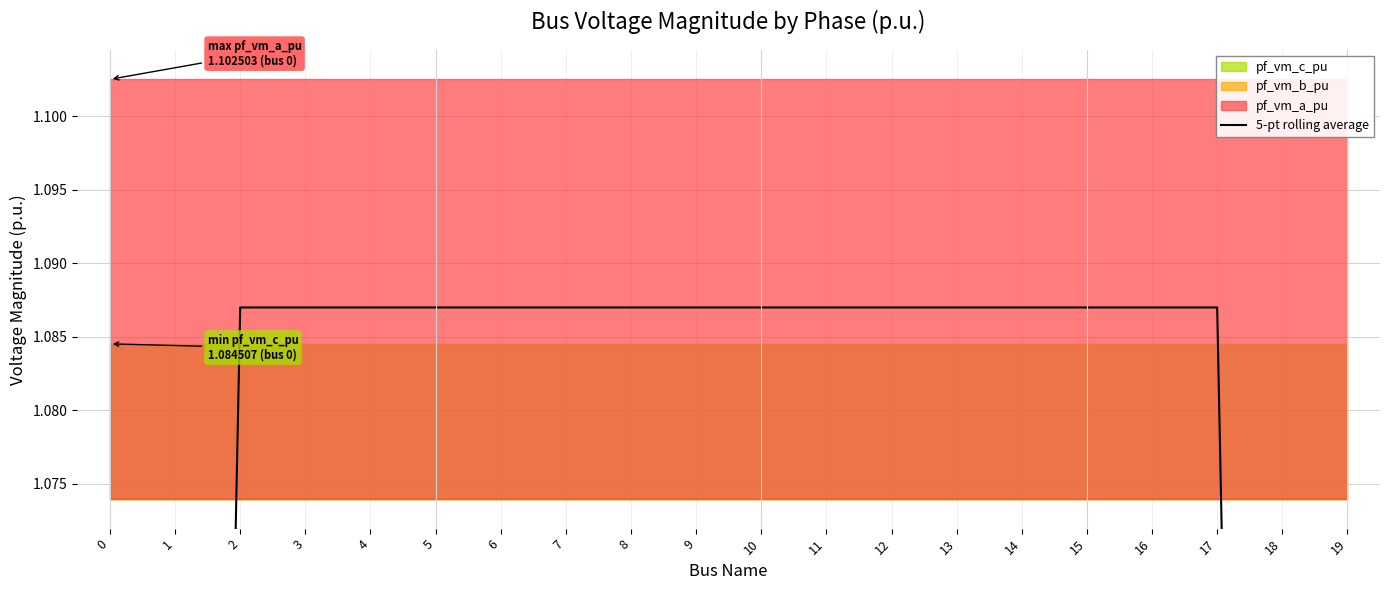

List the labels in order of value, smallest first.

19, 0, 18, 1, 15, 14, 16, 13, 12, 11, 17, 10, 9, 8, 7, 6, 5, 4, 3, 2